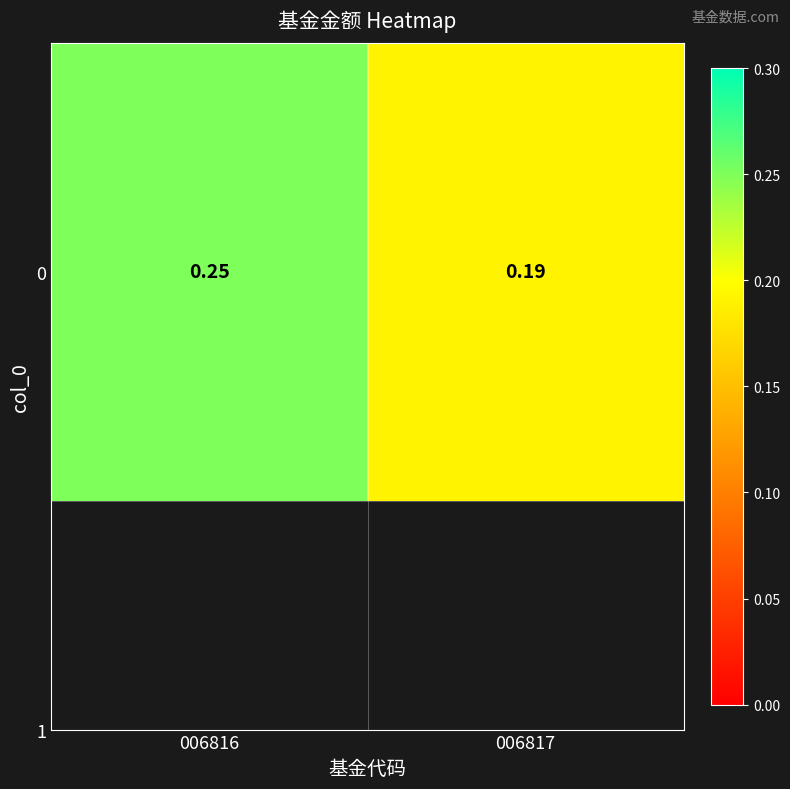

Rank the categories by value from highest to lowest.

006816, 006817